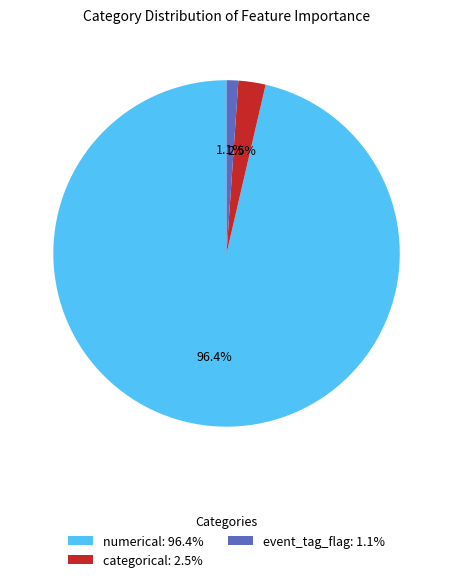

Which category has the biggest portion of the pie?

numerical: 96.4%